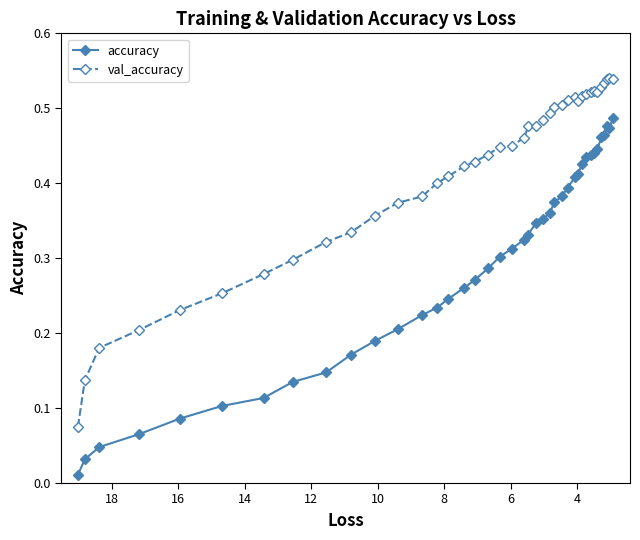

Is the value of val_accuracy at 37 greater than the value of accuracy at 8?

Yes